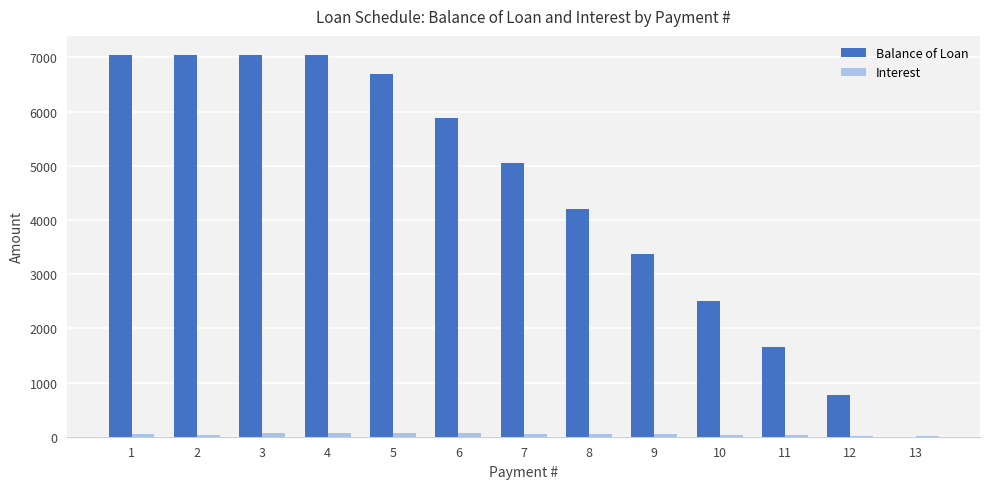

The value of Balance of Loan at 8 is 2586.1. True or false?

False